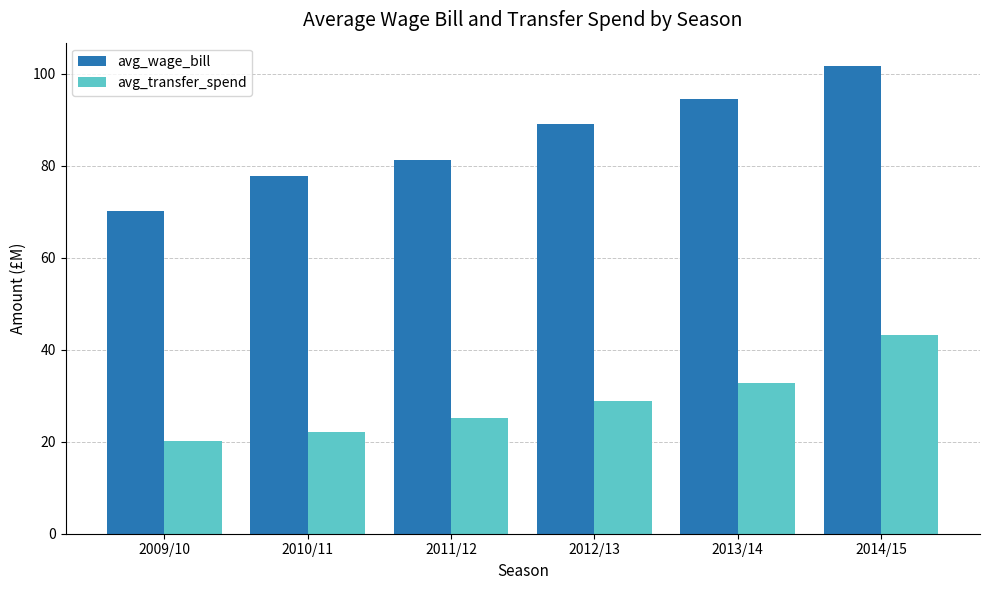

Where does the avg_transfer_spend series first go above 28?

2012/13